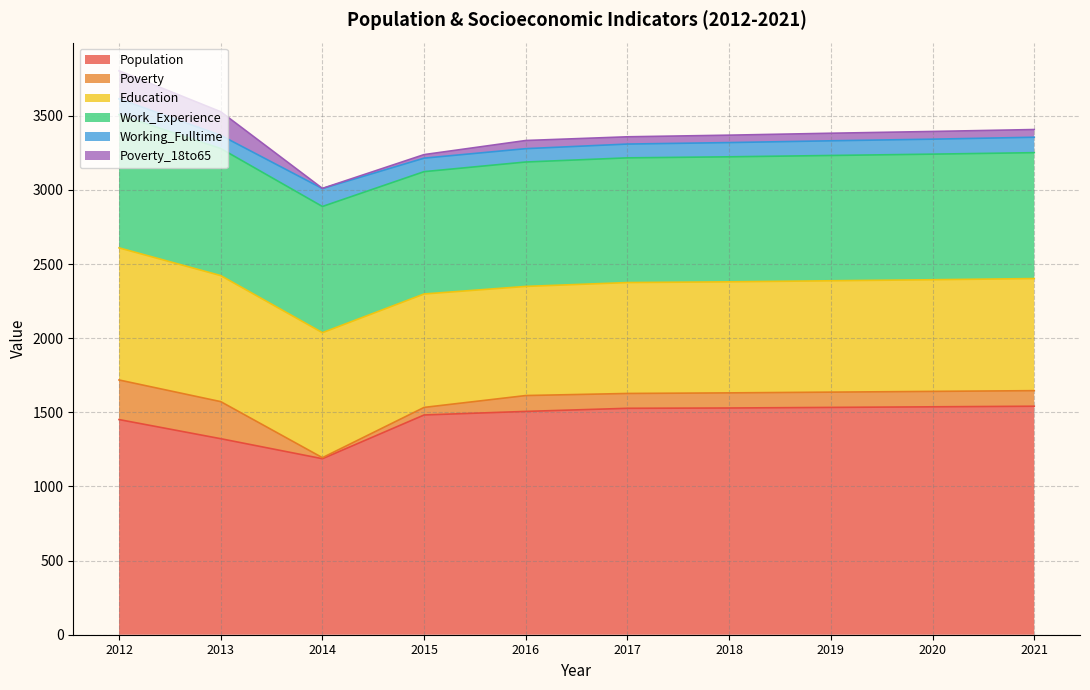

What is the approximate value of Education at 2020?

753